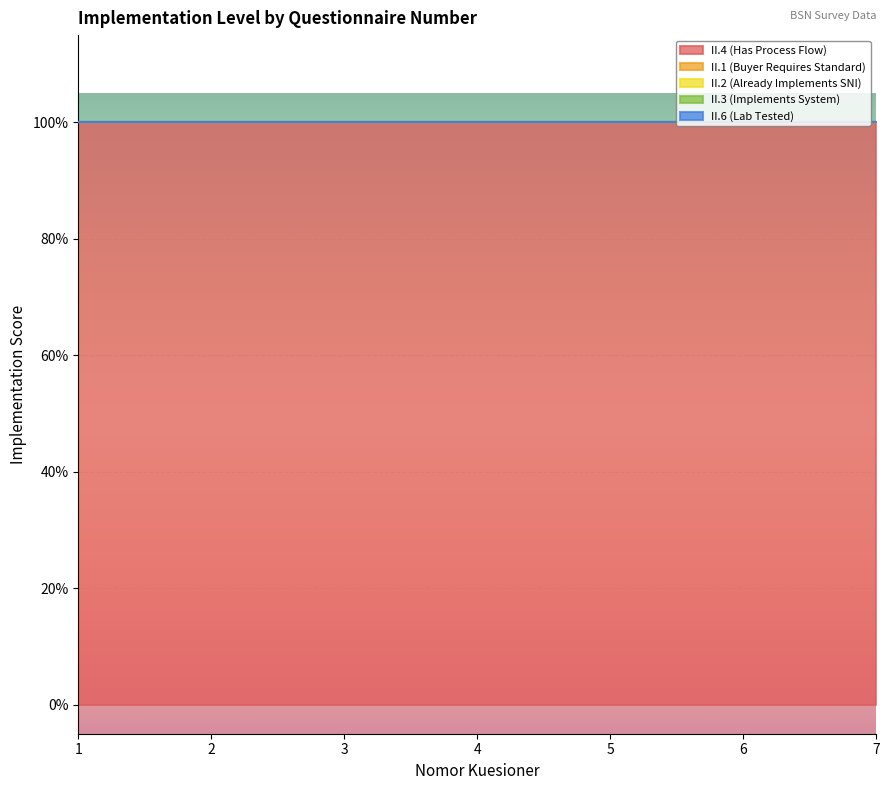

Reading left to right, extract all data points from this chart.

II.4 (Has Process Flow): 1=1	2=1	3=1	4=1	5=1	6=1	7=1
II.1 (Buyer Requires Standard): 1=0	2=0	3=0	4=0	5=0	6=0	7=0
II.2 (Already Implements SNI): 1=0	2=0	3=0	4=0	5=0	6=0	7=0
II.3 (Implements System): 1=0	2=0	3=0	4=0	5=0	6=0	7=0
II.6 (Lab Tested): 1=0	2=0	3=0	4=0	5=0	6=0	7=0